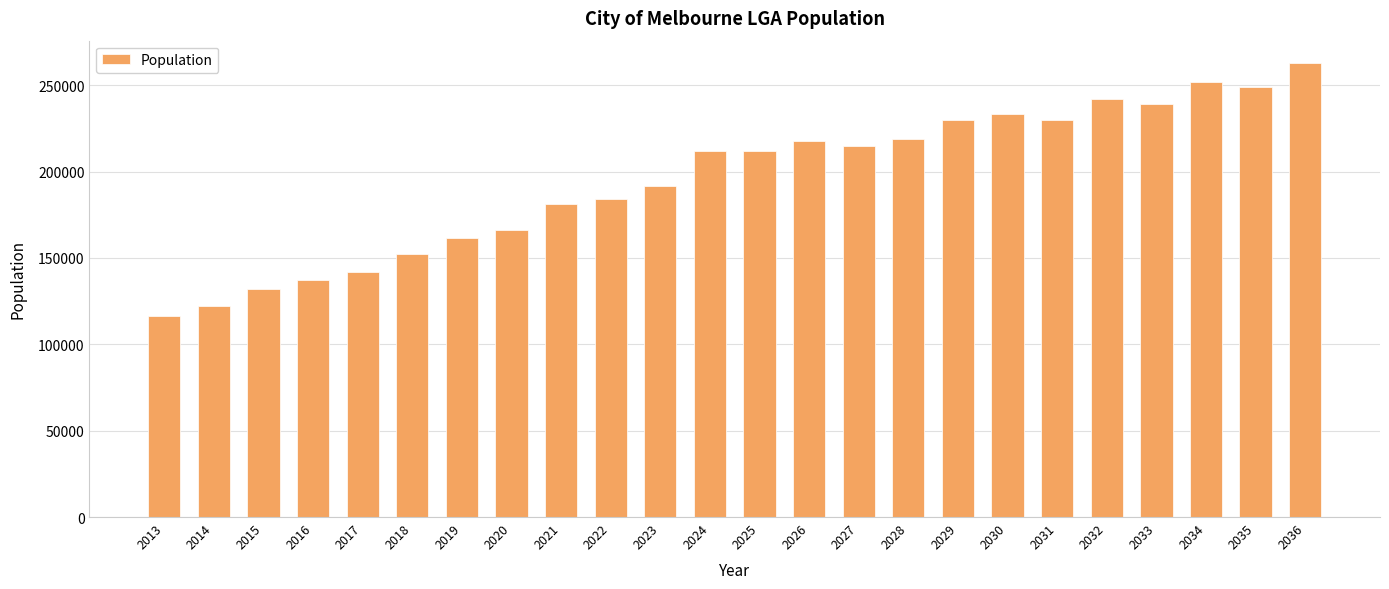

What is the greatest value displayed?

262700